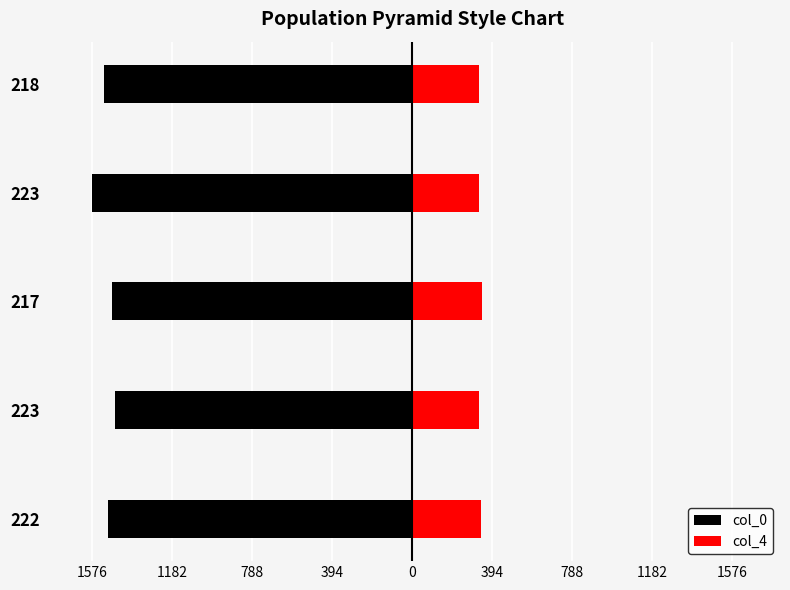

Between 222 and 223, which series saw the biggest shift?

col_0